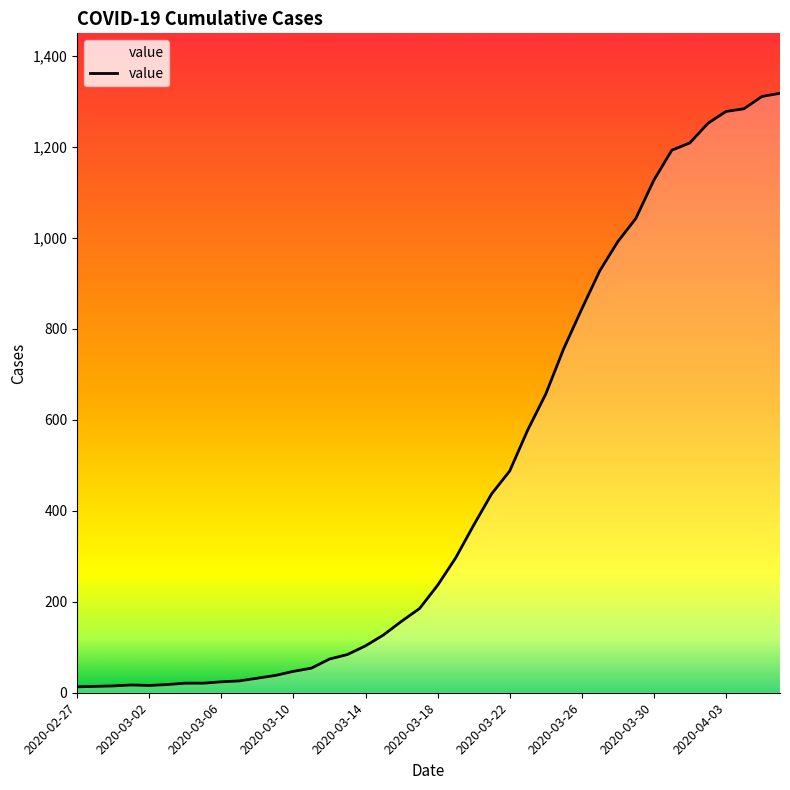

What is the maximum value shown in the chart?

1317